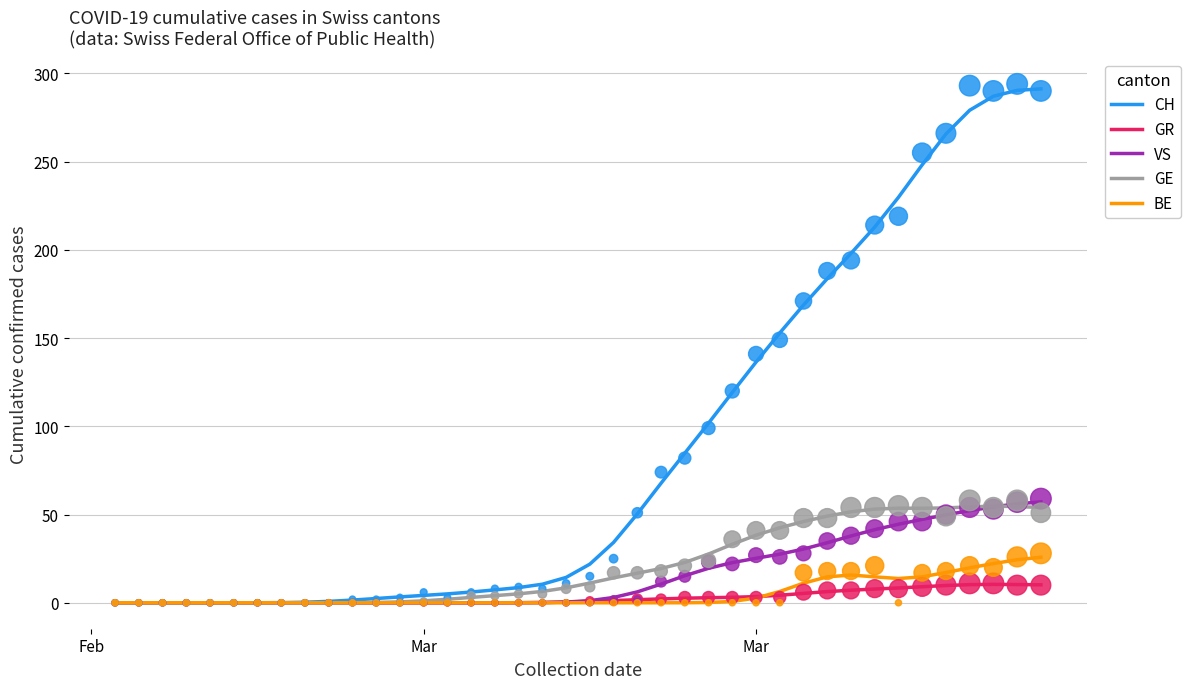

What are all the series names shown in the legend?

CH, GR, VS, GE, BE